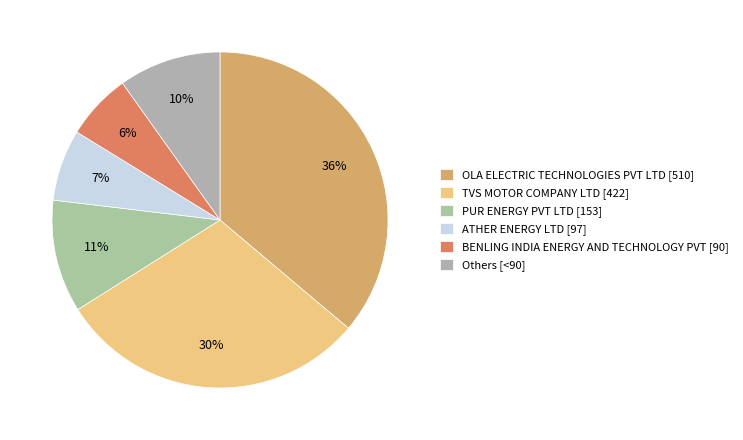

Do Others [<90] and TVS MOTOR COMPANY LTD [422] together represent more than half of the pie?

No